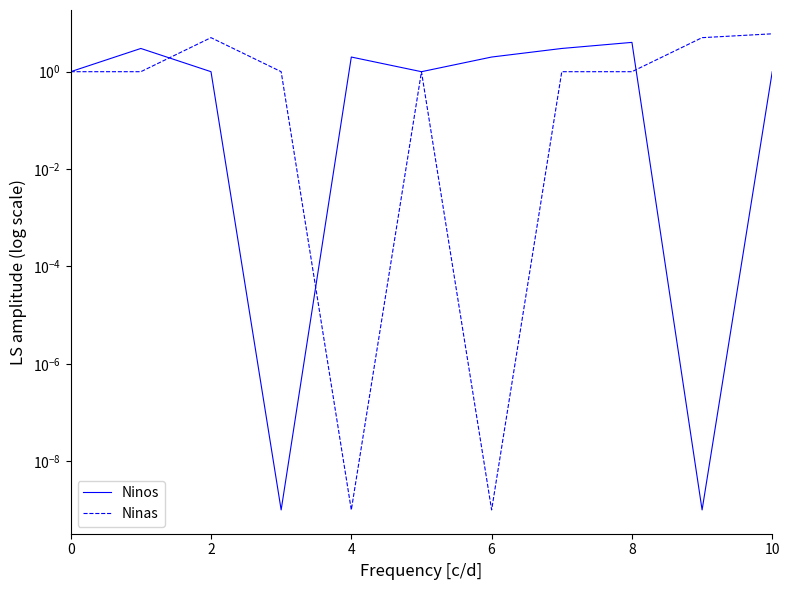

At which category is the sum across all series the highest?

10